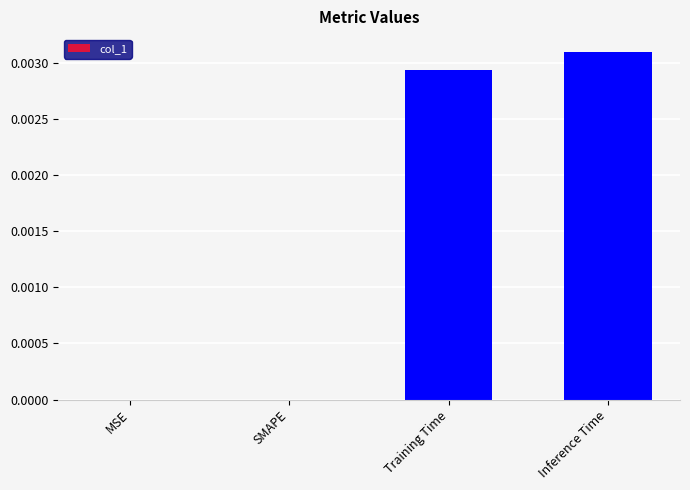

Count the number of categories in the chart.

4